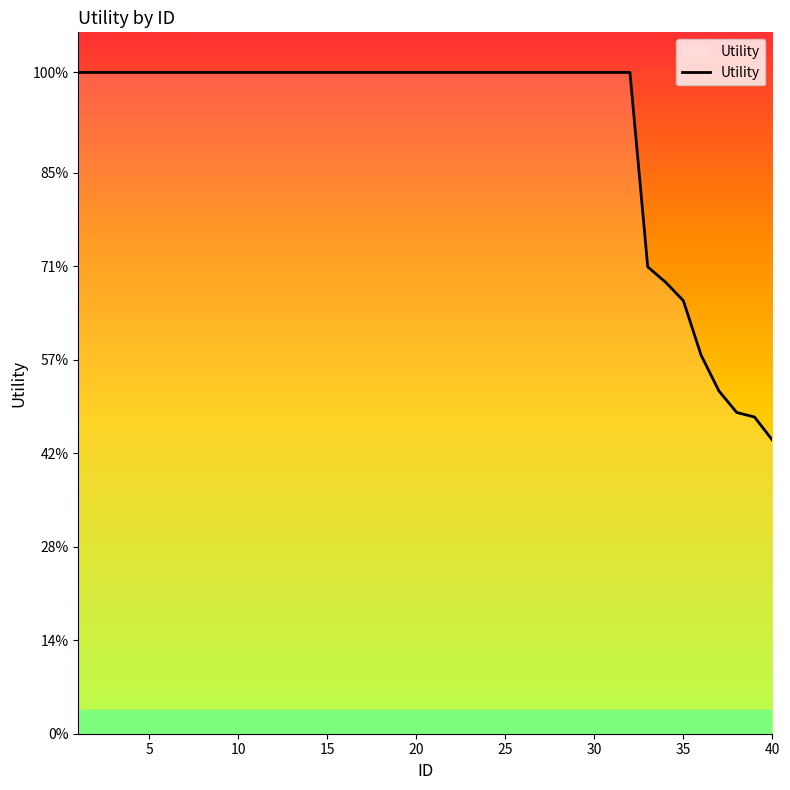

Does the chart display data point markers on the line(s)?

No